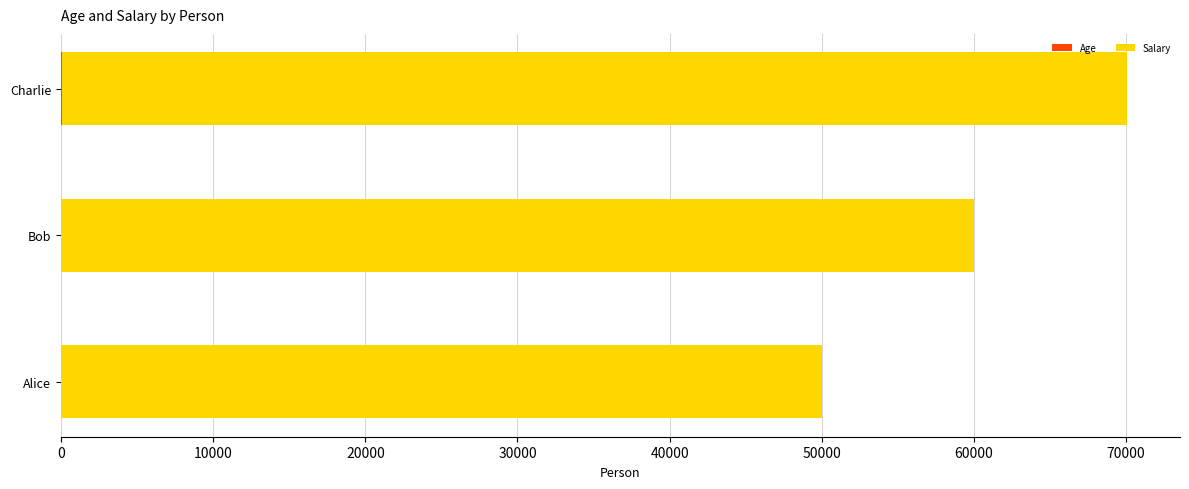

At which category is the sum across all series the highest?

Charlie